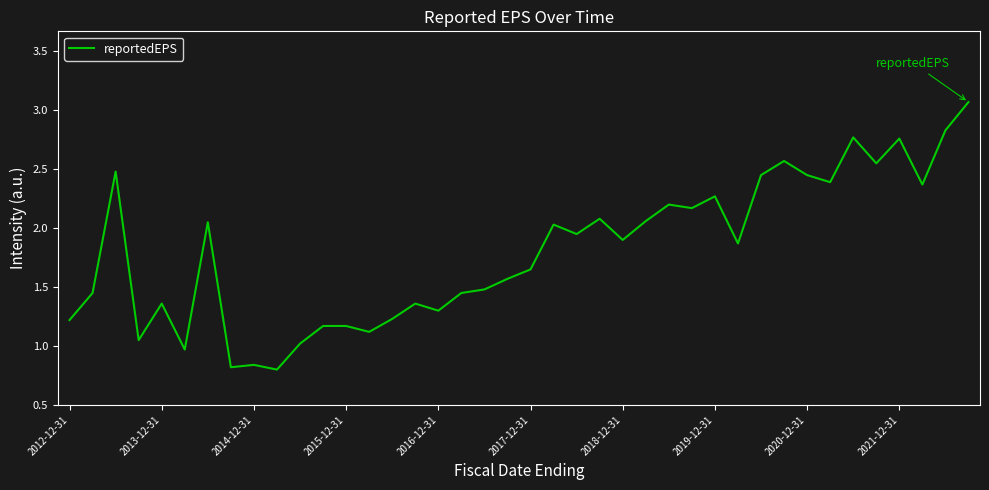

What is the maximum value shown in the chart?

3.1